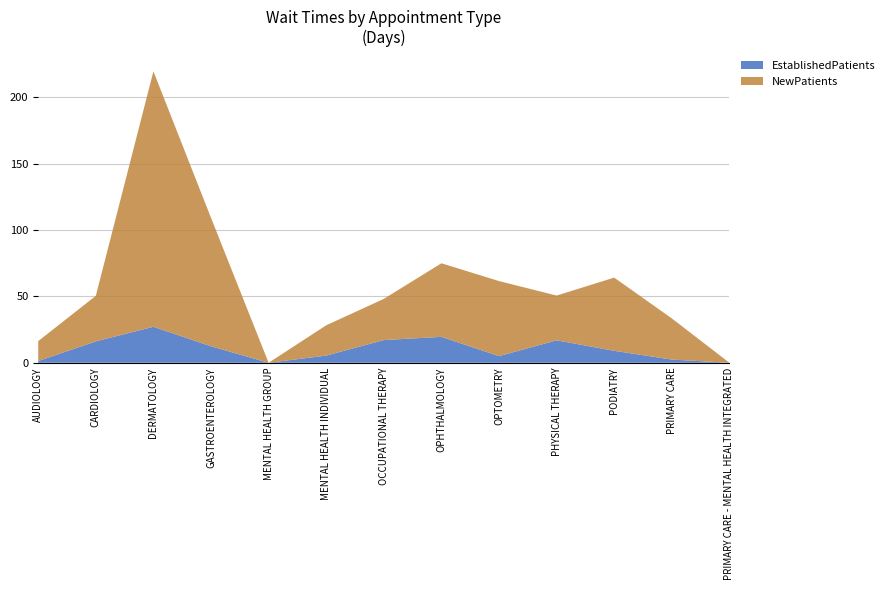

Reading left to right, what are all the values shown in this chart?

EstablishedPatients: 1.3	16.1	27.1	12.4	0.0	5.4	17.1	19.5	5.0	16.9	9.0	2.4	0.0
NewPatients: 15.0	34.3	192.3	96.7	0.0	22.8	31.0	55.4	56.5	33.7	55.1	31.0	0.0